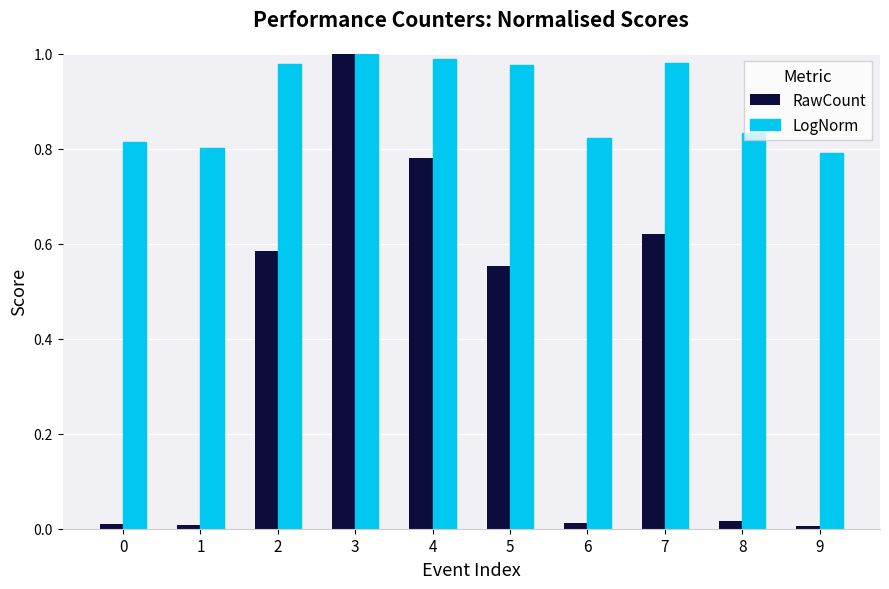

What are all the series names shown in the legend?

RawCount, LogNorm